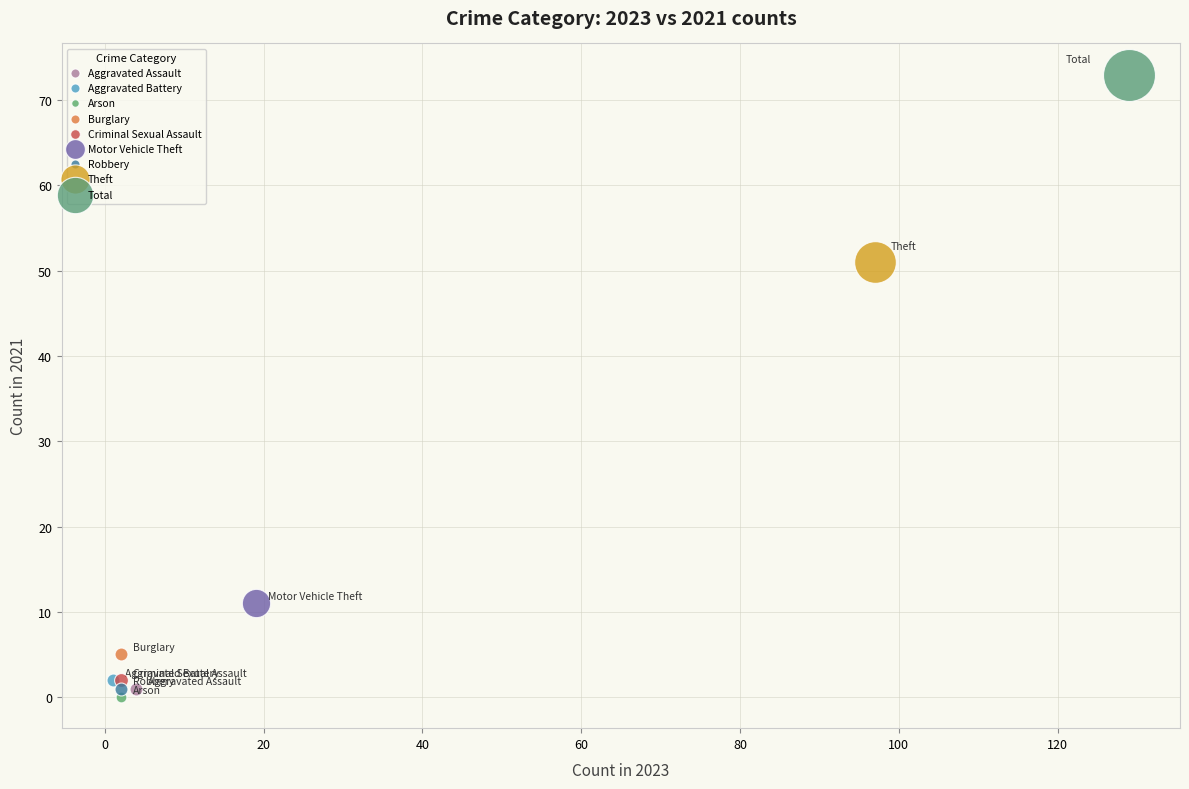

Which series contains the lowest Y value?

Arson